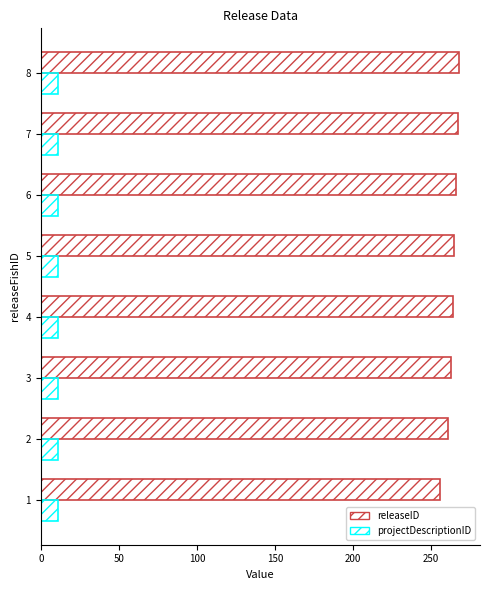

What position from the left is 150?

4